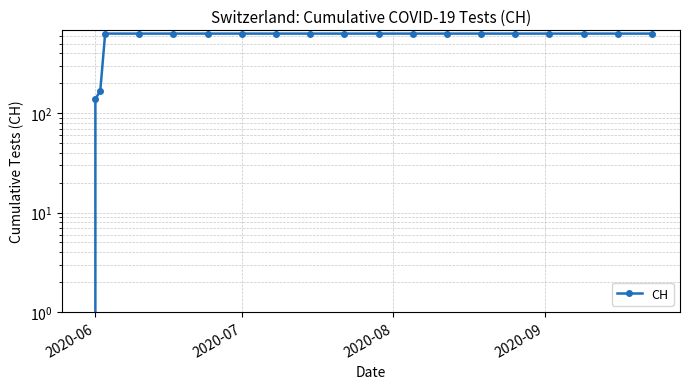

How many lines are shown in the chart?

1